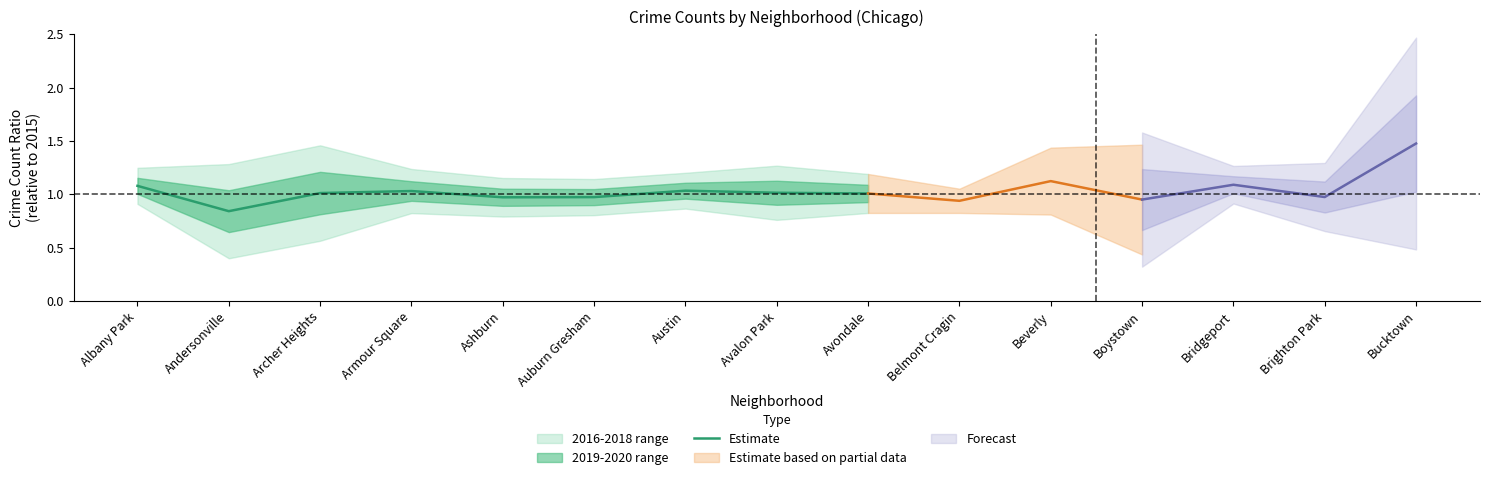

Which label corresponds to the smallest value in the chart?

Andersonville